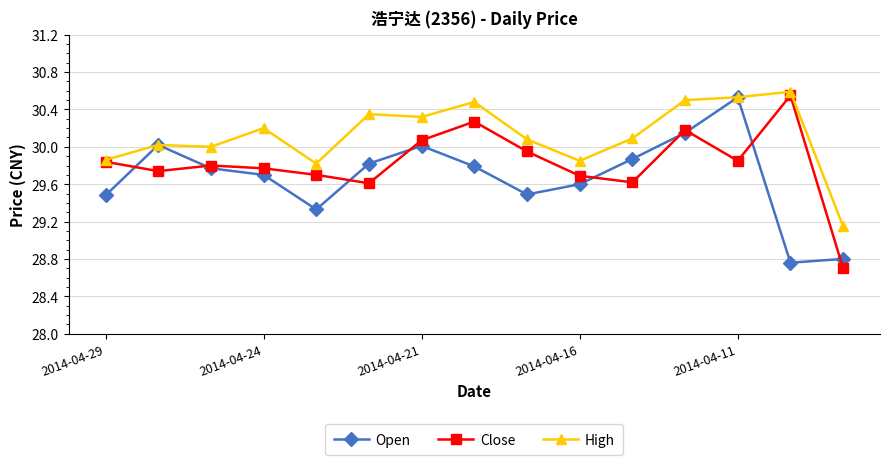

Rank the series by their average value, from lowest to highest.

Open, Close, High